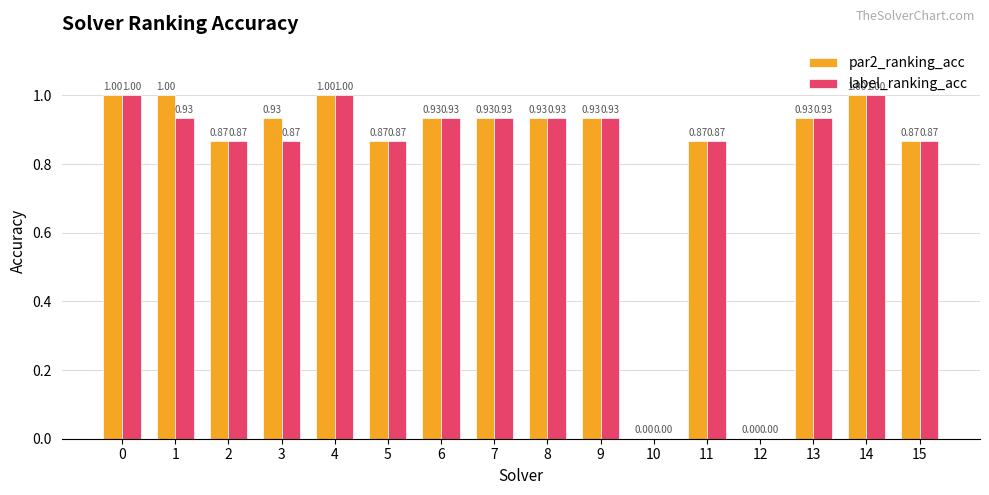

What is the greatest value displayed?

1.0